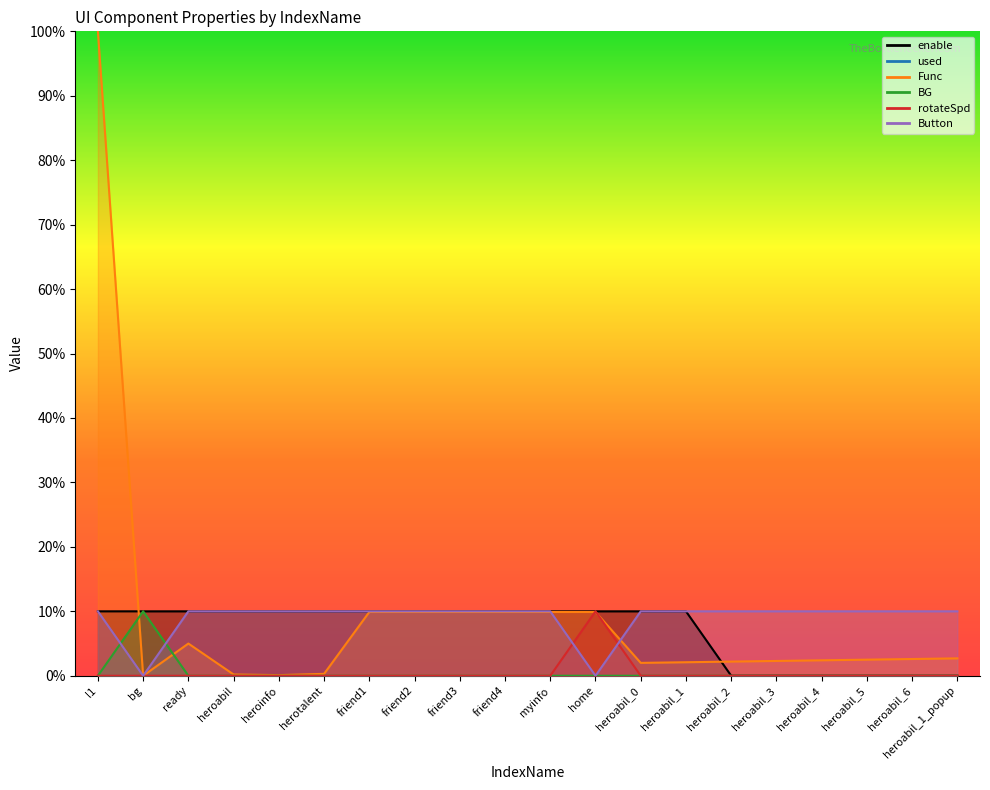

Which category has the highest value across all series?

l1